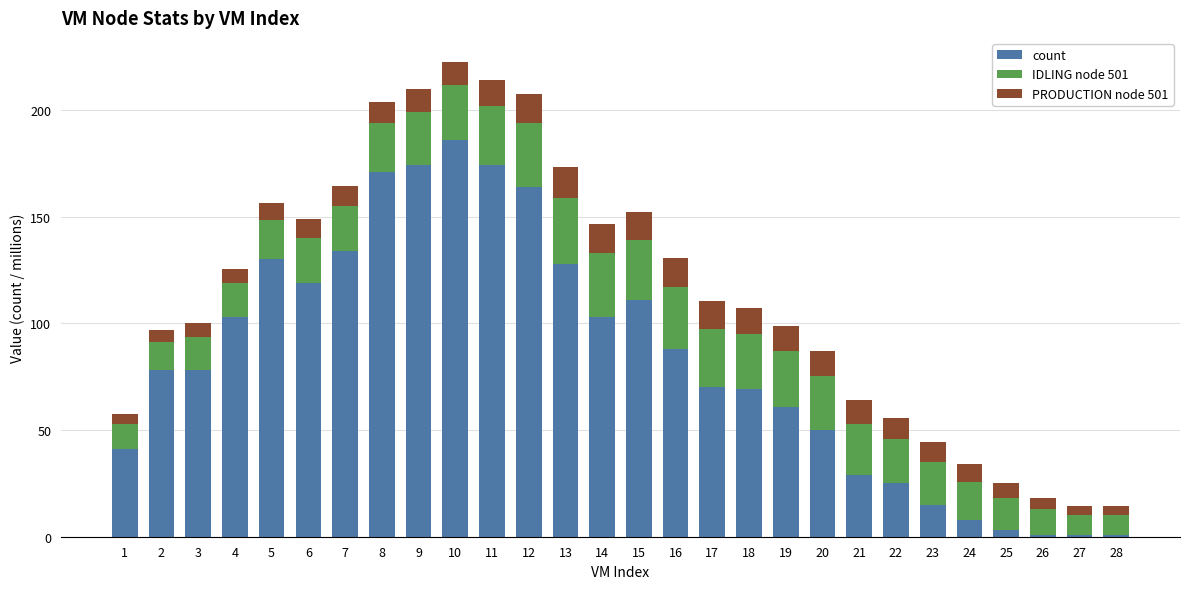

Is it true that count equals 286.5 at 11?

False